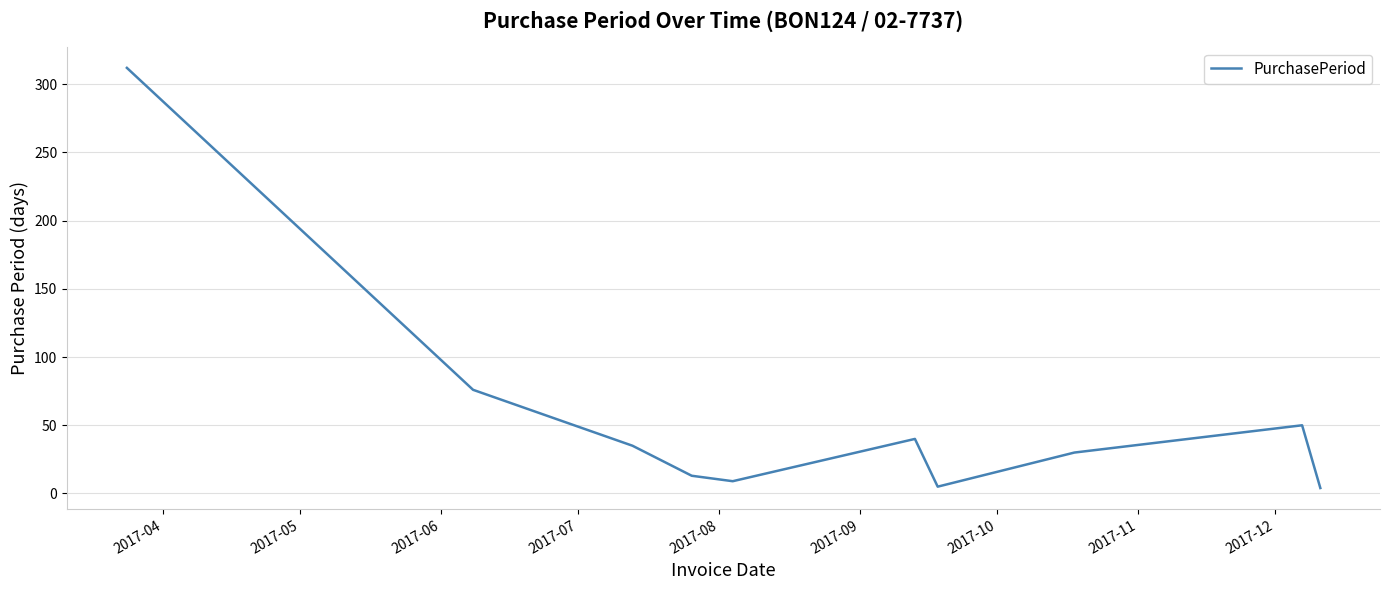

How many lines are shown in the chart?

1